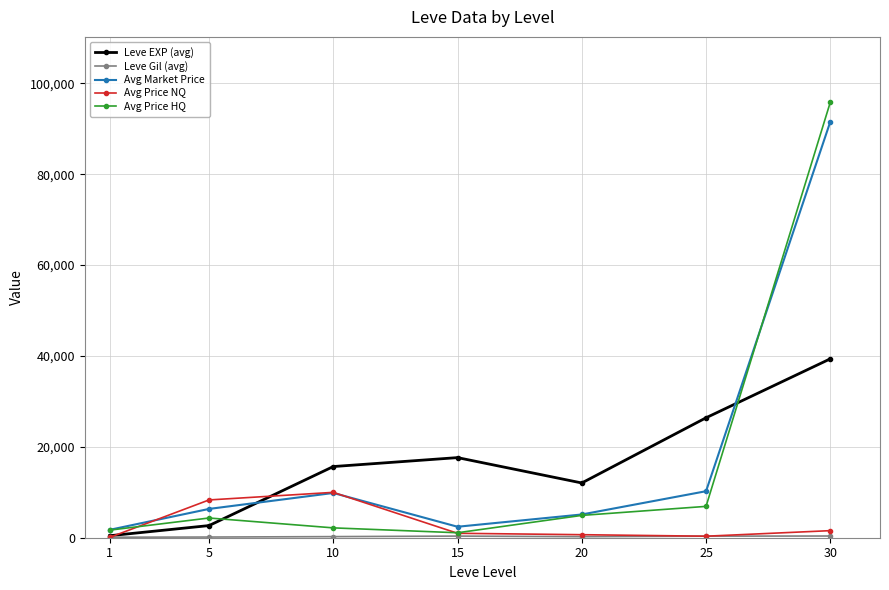

At which label is Avg Price HQ closest to 48463?

25